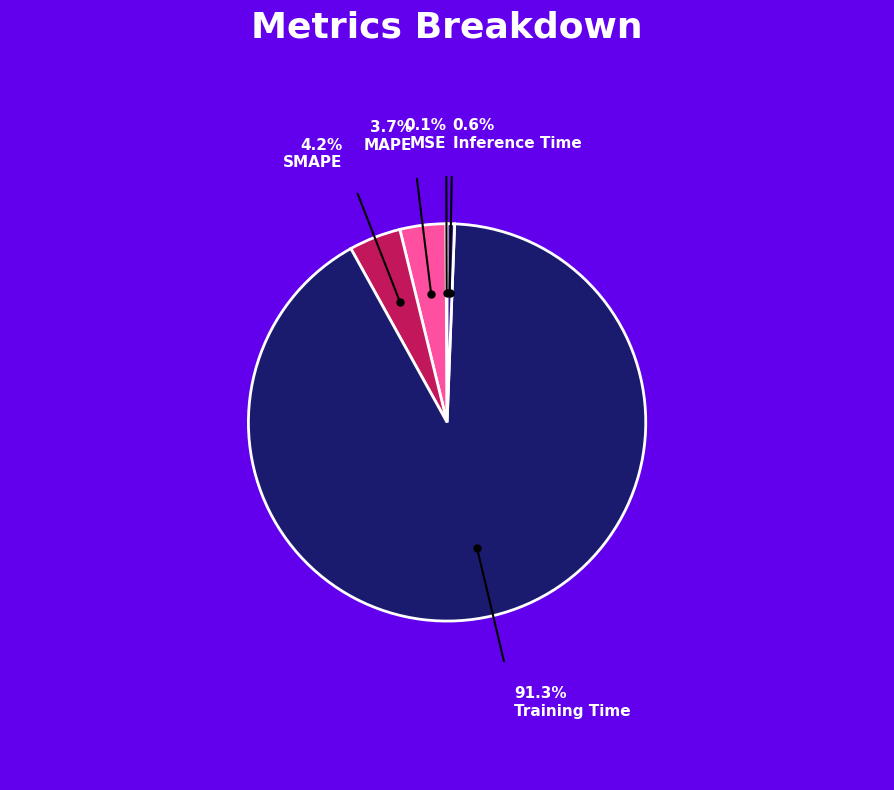

Is there any slice that represents more than half of the pie?

Yes